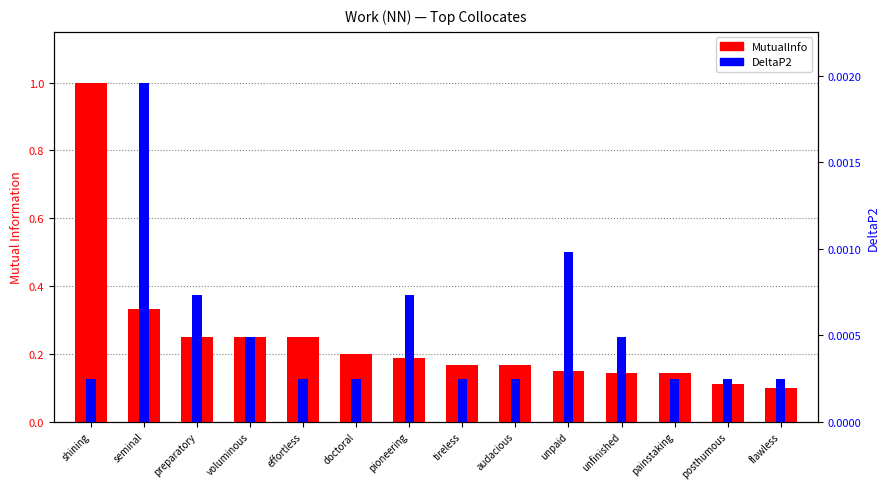

What is the spread (max minus min) of values at shining?

1.0